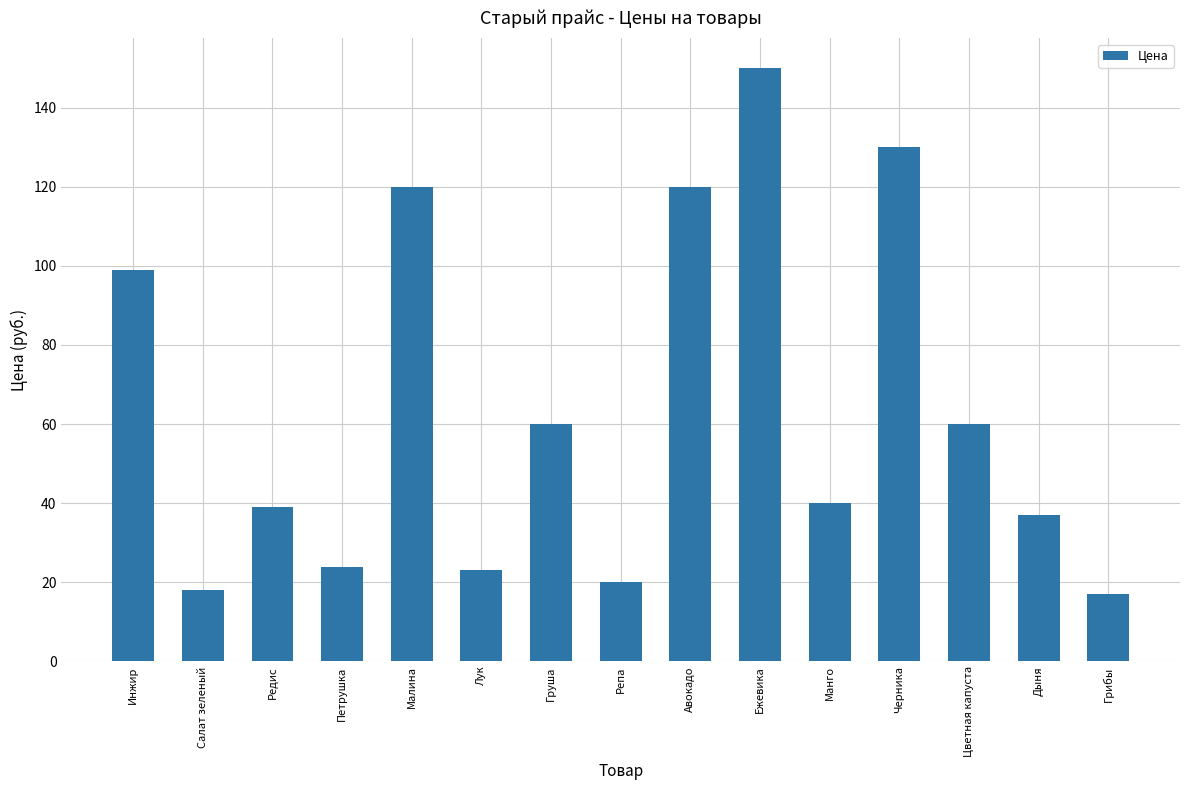

The value at Ежевика is 232. True or false?

False